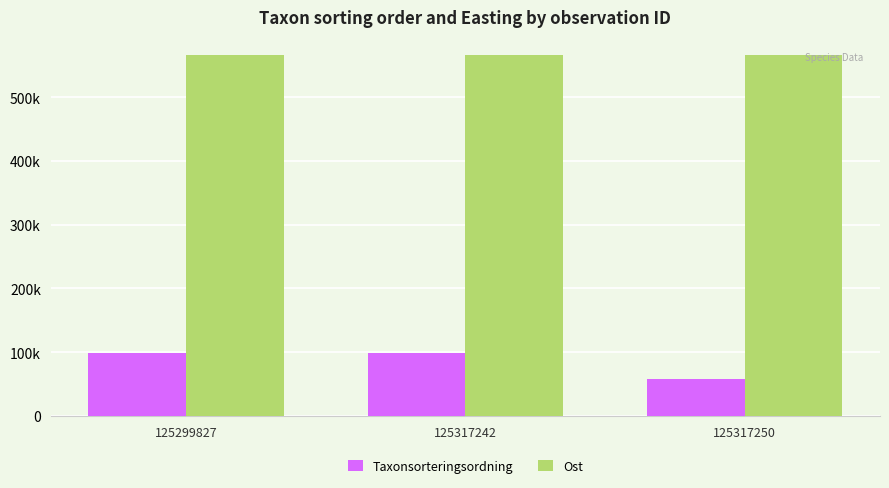

List the series in order of their peak value, highest first.

Ost, Taxonsorteringsordning